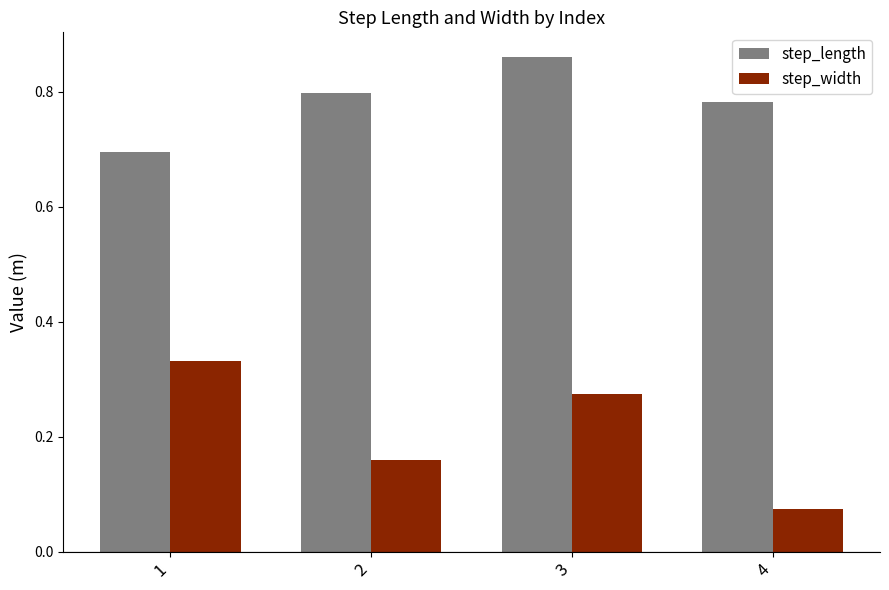

Which series changed the most between 1 and 3?

step_length